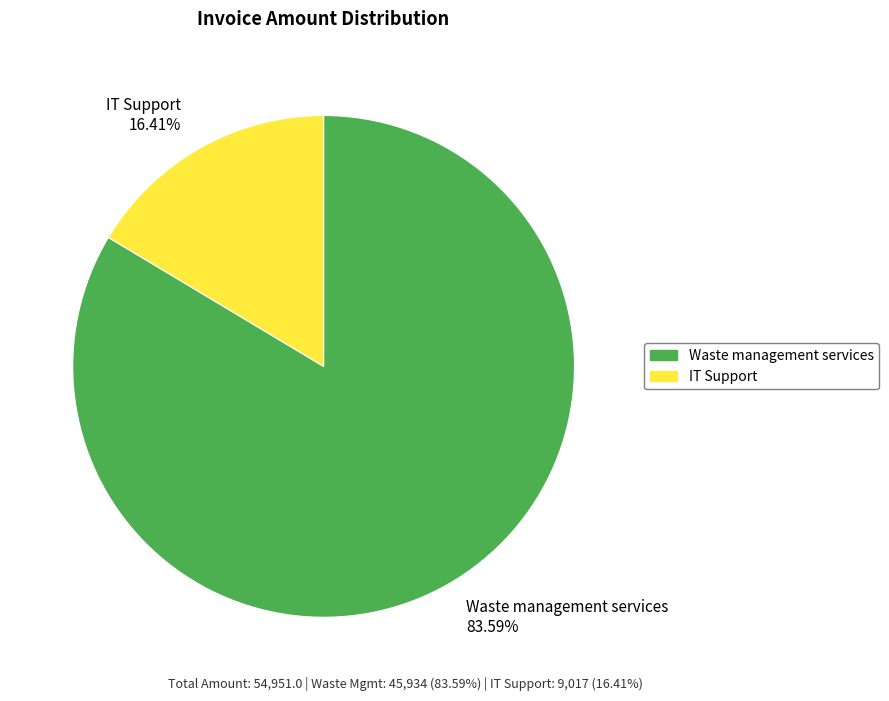

Is the sum of Waste management services 83.59% and IT Support 16.41% greater than half?

Yes